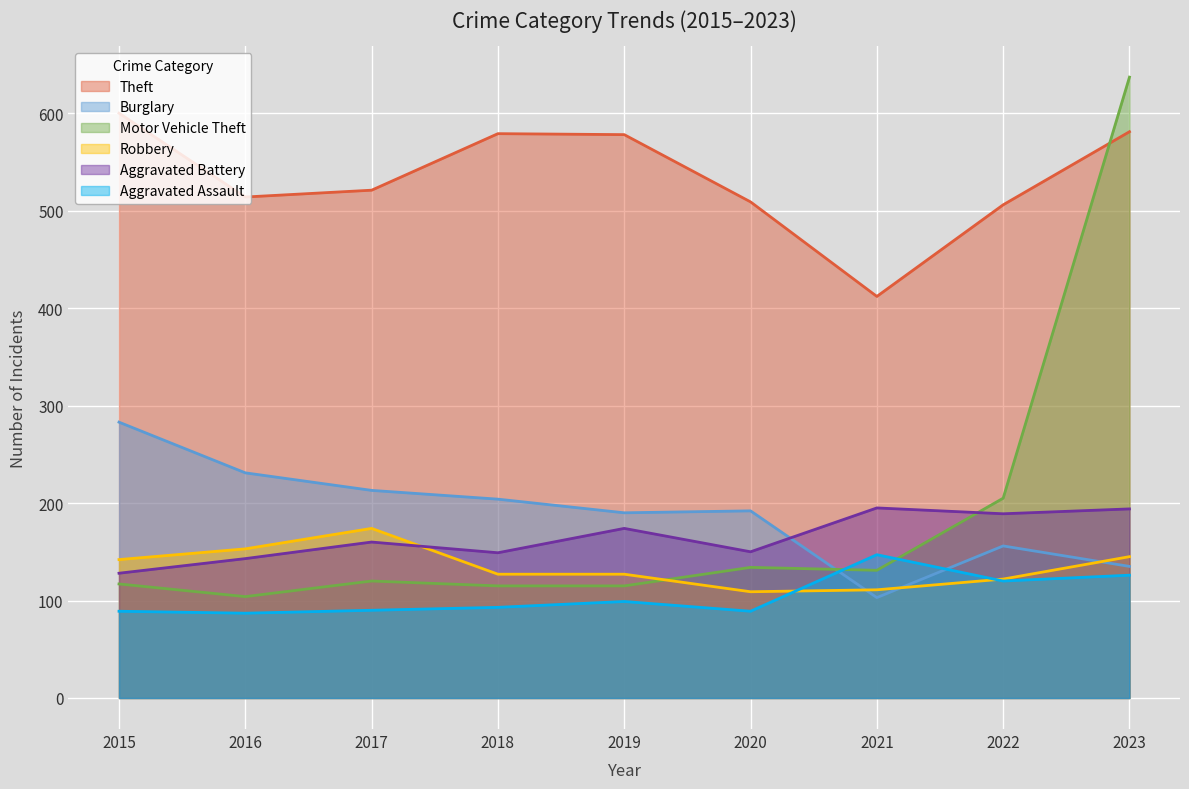

At which label is Theft closest to 506?

2022